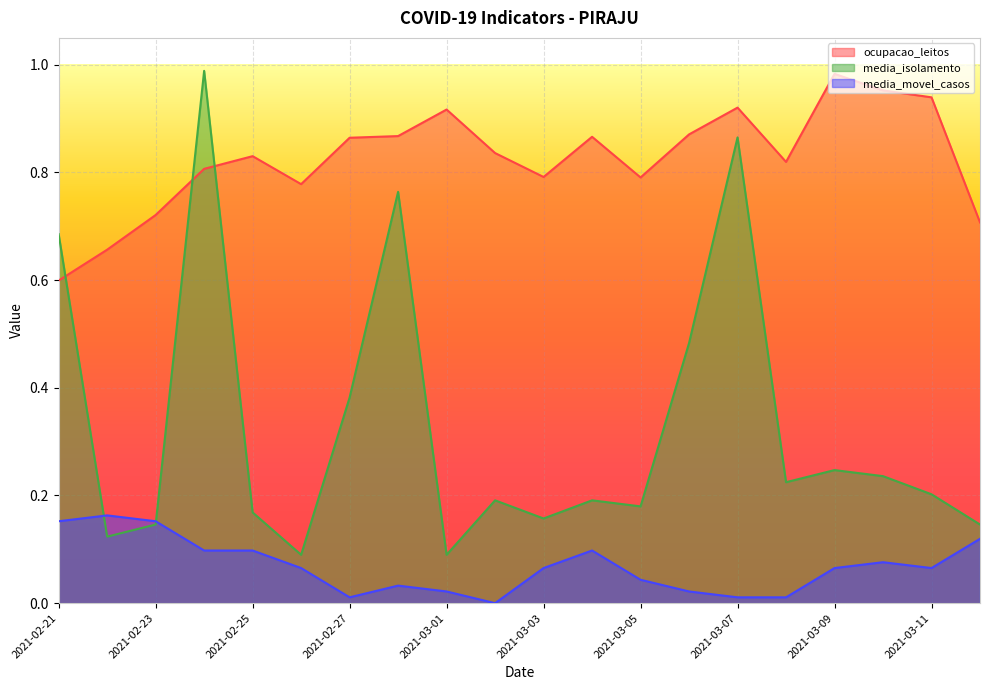

Reading left to right, what are all the values shown in this chart?

ocupacao_leitos: 0.6	0.7	0.7	0.8	0.8	0.8	0.9	0.9	0.9	0.8	0.8	0.9	0.8	0.9	0.9	0.8	1.0	1.0	0.9	0.7
media_isolamento: 0.7	0.1	0.1	1.0	0.2	0.1	0.4	0.8	0.1	0.2	0.2	0.2	0.2	0.5	0.9	0.2	0.2	0.2	0.2	0.1
media_movel_casos: 0.2	0.2	0.2	0.1	0.1	0.1	0.0	0.0	0.0	0.0	0.1	0.1	0.0	0.0	0.0	0.0	0.1	0.1	0.1	0.1